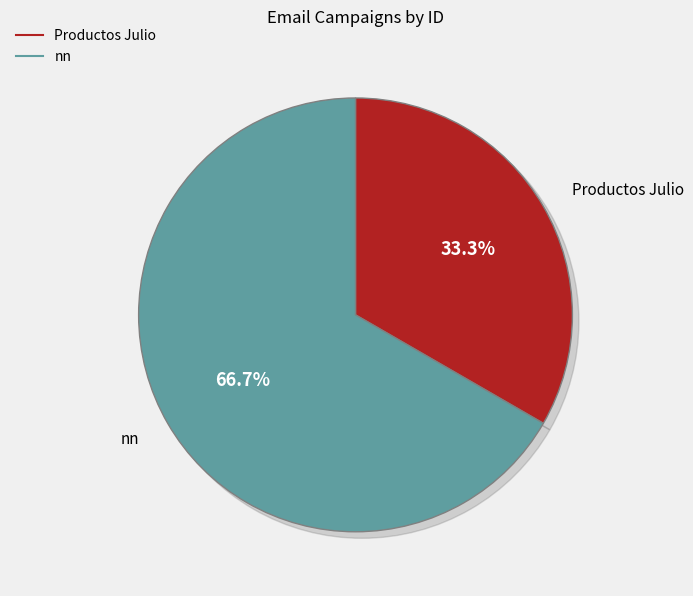

What is the largest slice in the pie chart?

nn